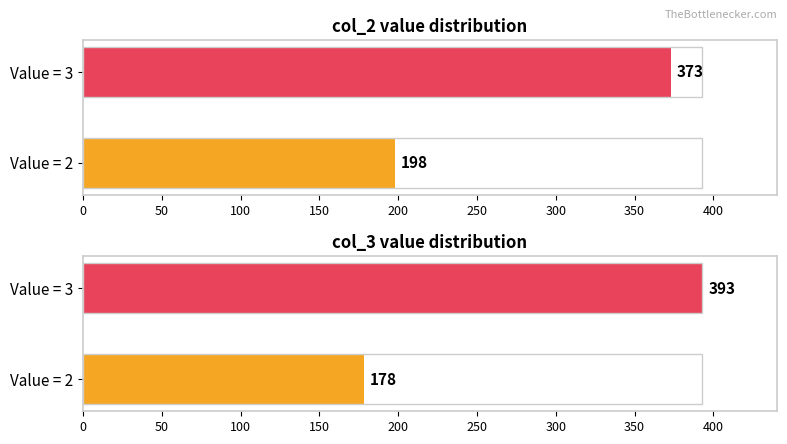

Which series has the widest spread of values?

col_3